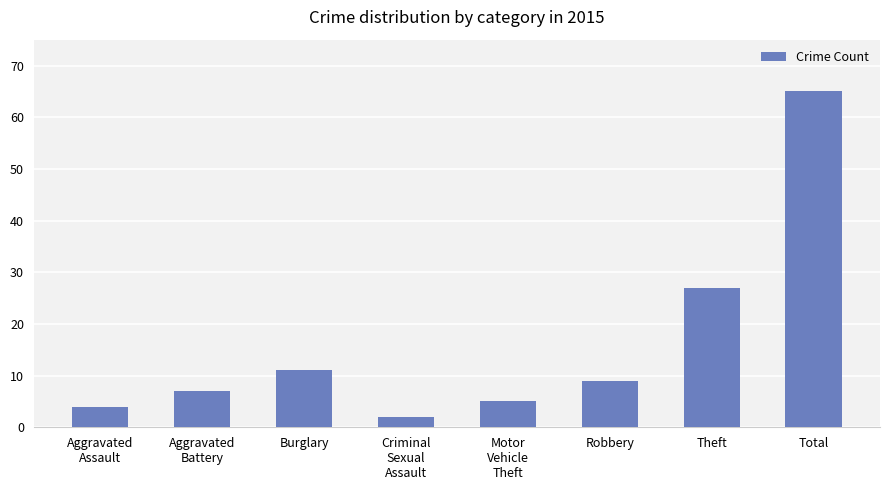

Is it true that the value at Total is 95?

False